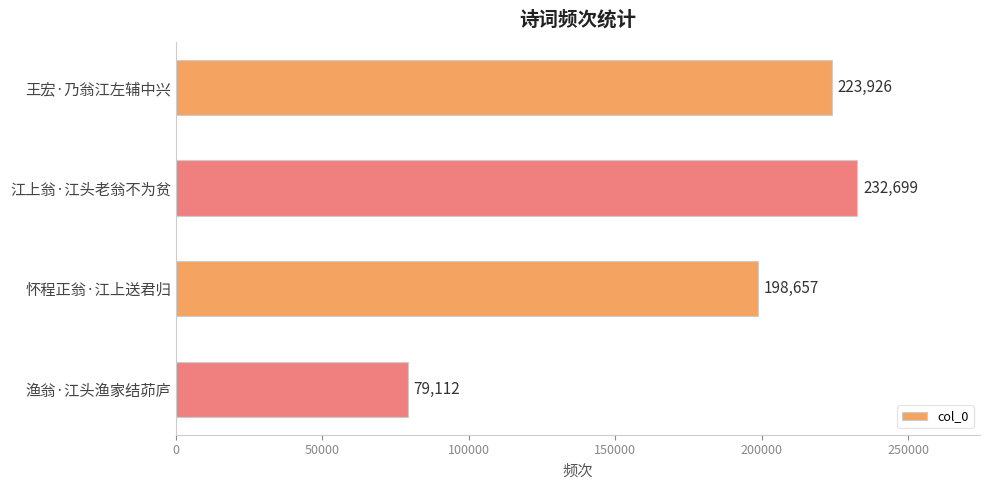

Rank the categories by value from highest to lowest.

江上翁·江头老翁不为贫, 王宏·乃翁江左辅中兴, 怀程正翁·江上送君归, 渔翁·江头渔家结茆庐